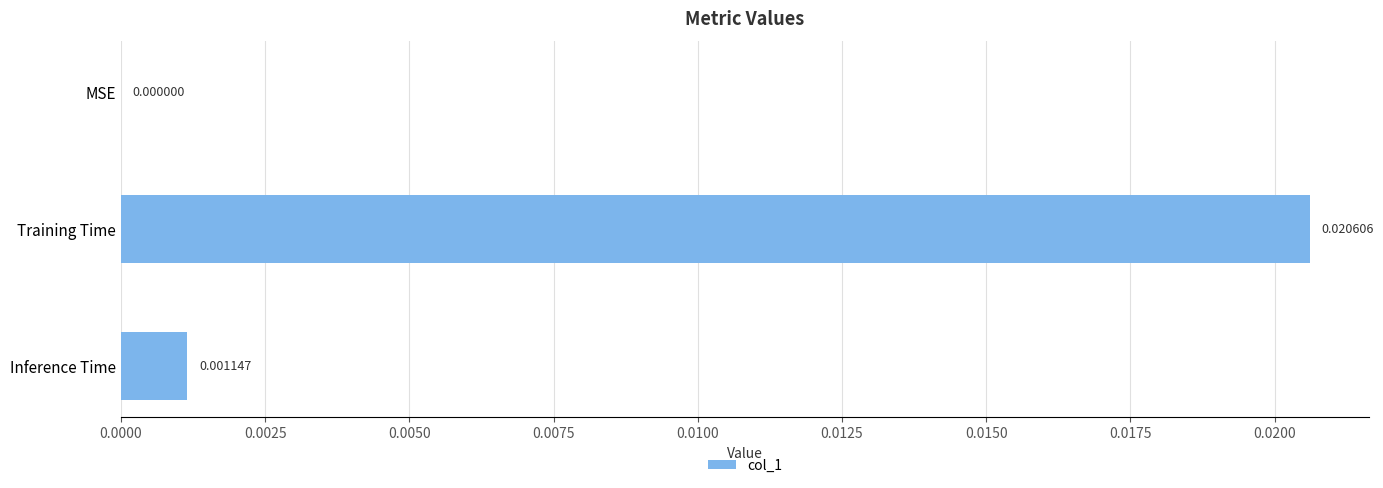

At which category does the chart reach its peak across all series?

Training Time